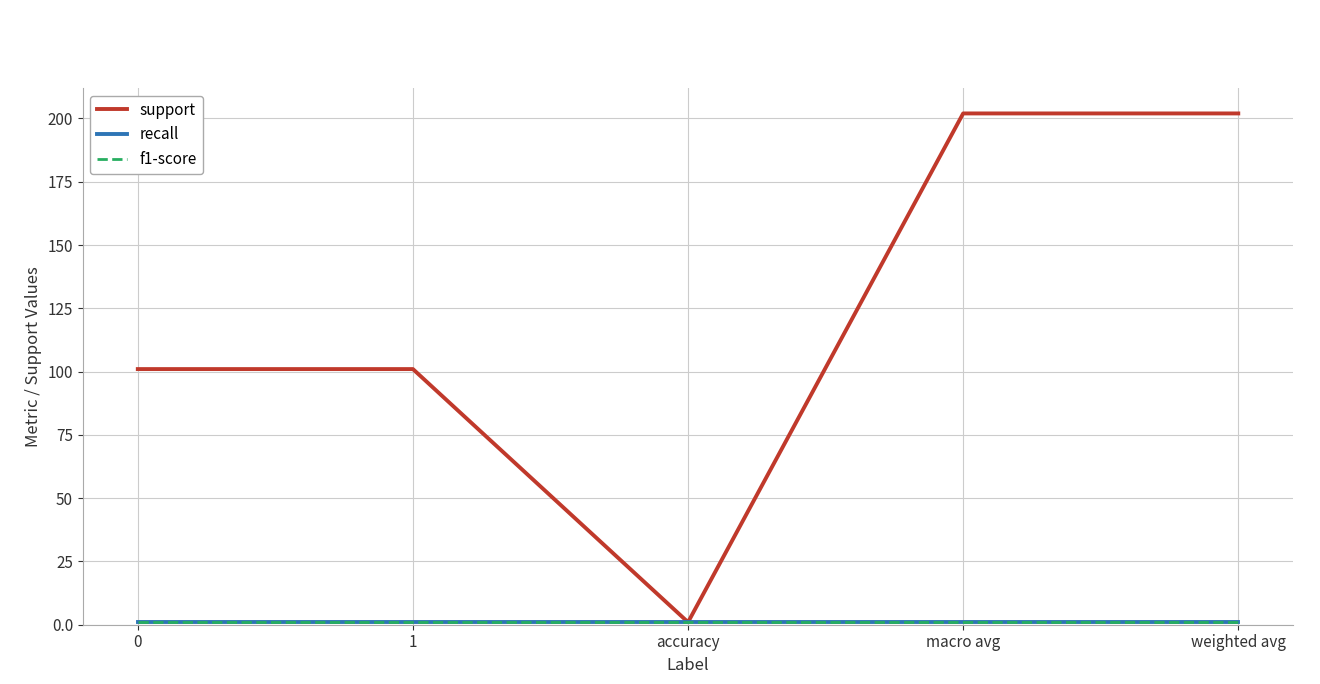

At how many categories does at least one series exceed 38?

4